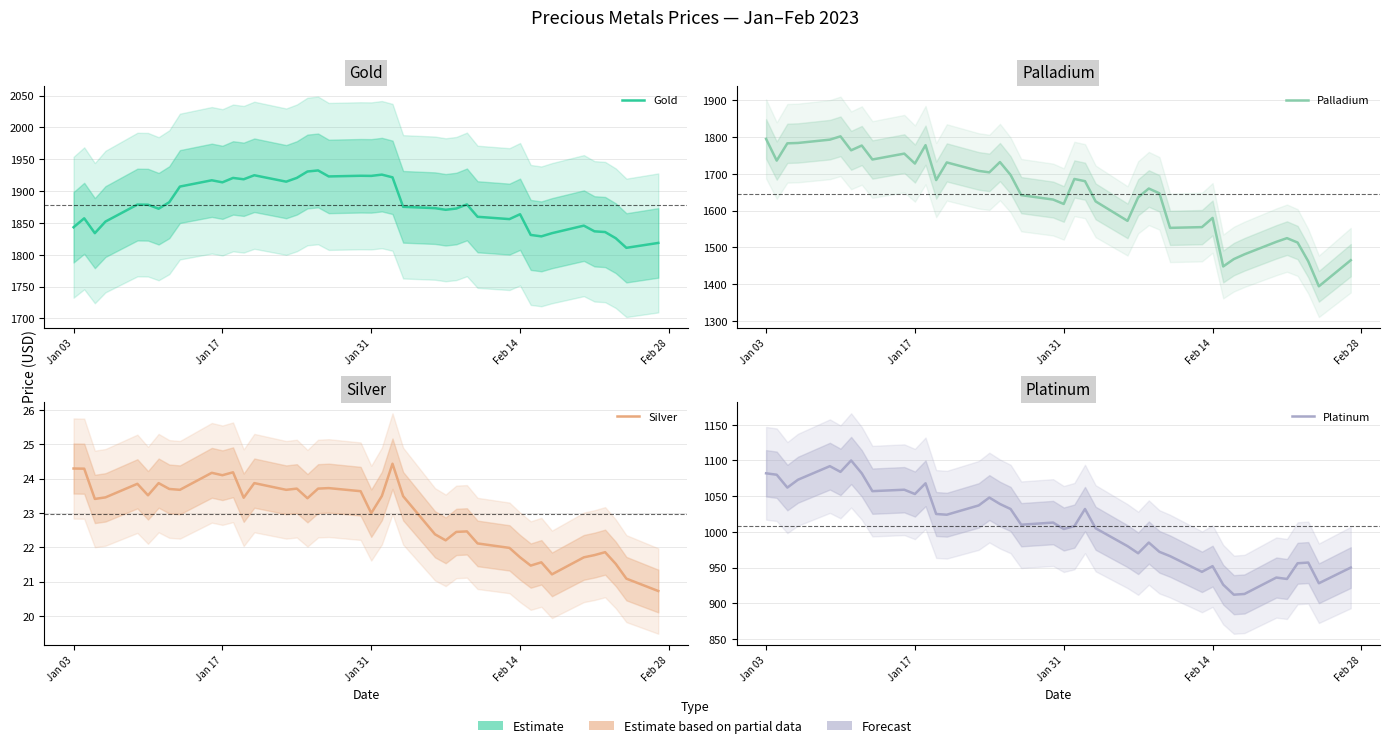

True or false: Palladium has more than 2 interior local peaks.

True